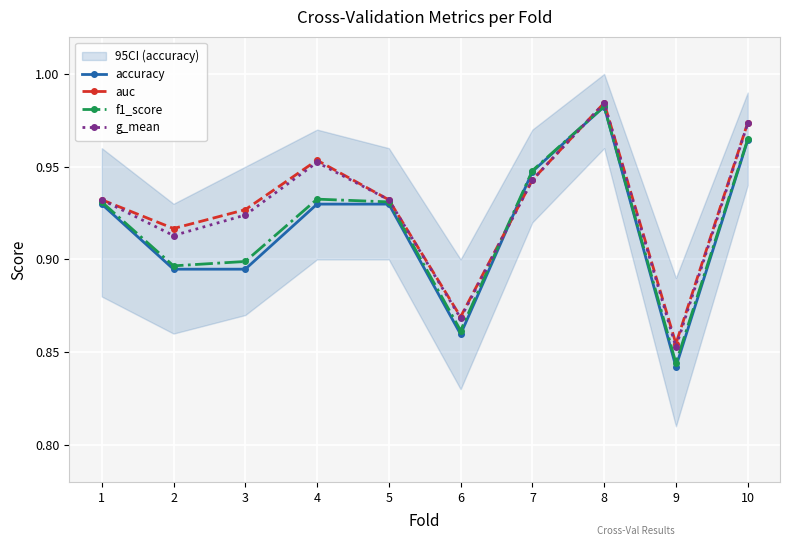

Reading right to left, what are all the values shown in this chart?

accuracy: 1.0	0.8	1.0	0.9	0.9	0.9	0.9	0.9	0.9	0.9
auc: 1.0	0.9	1.0	0.9	0.9	0.9	1.0	0.9	0.9	0.9
f1_score: 1.0	0.8	1.0	0.9	0.9	0.9	0.9	0.9	0.9	0.9
g_mean: 1.0	0.9	1.0	0.9	0.9	0.9	1.0	0.9	0.9	0.9